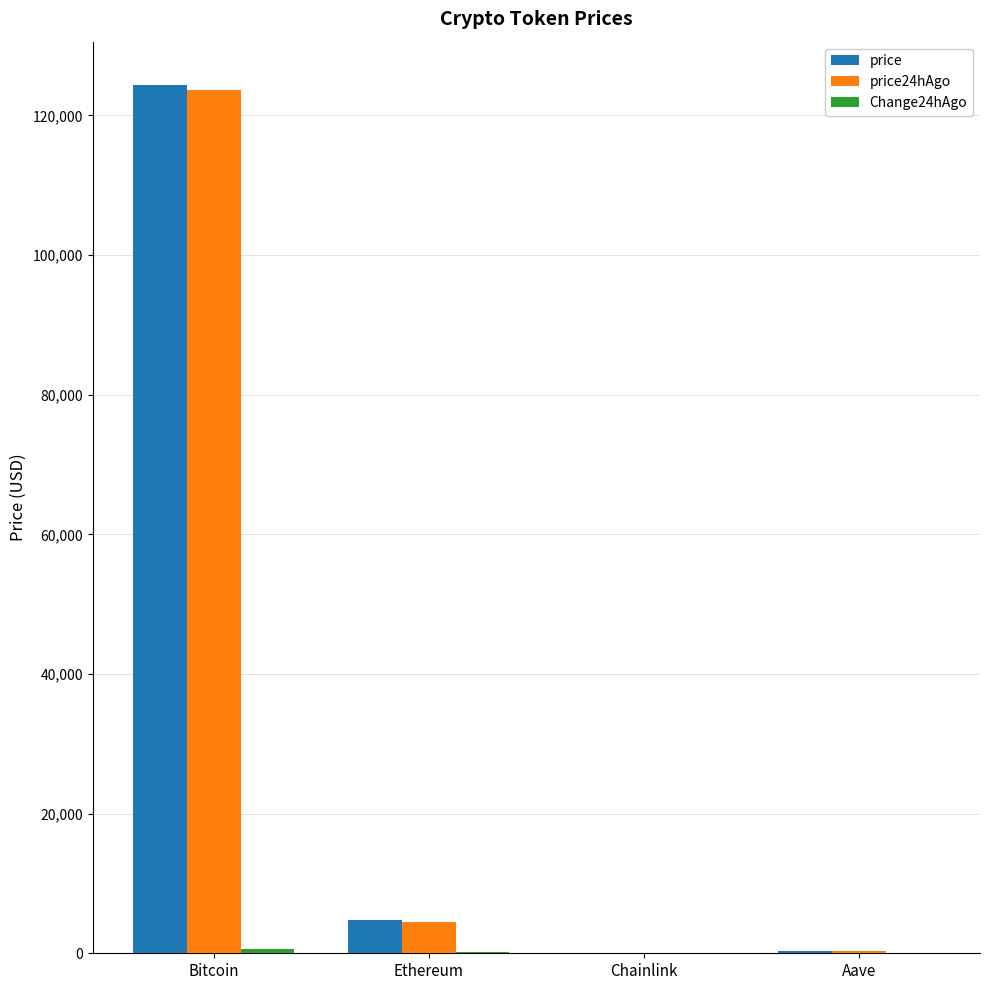

What is the maximum value shown in the chart?

124352.0